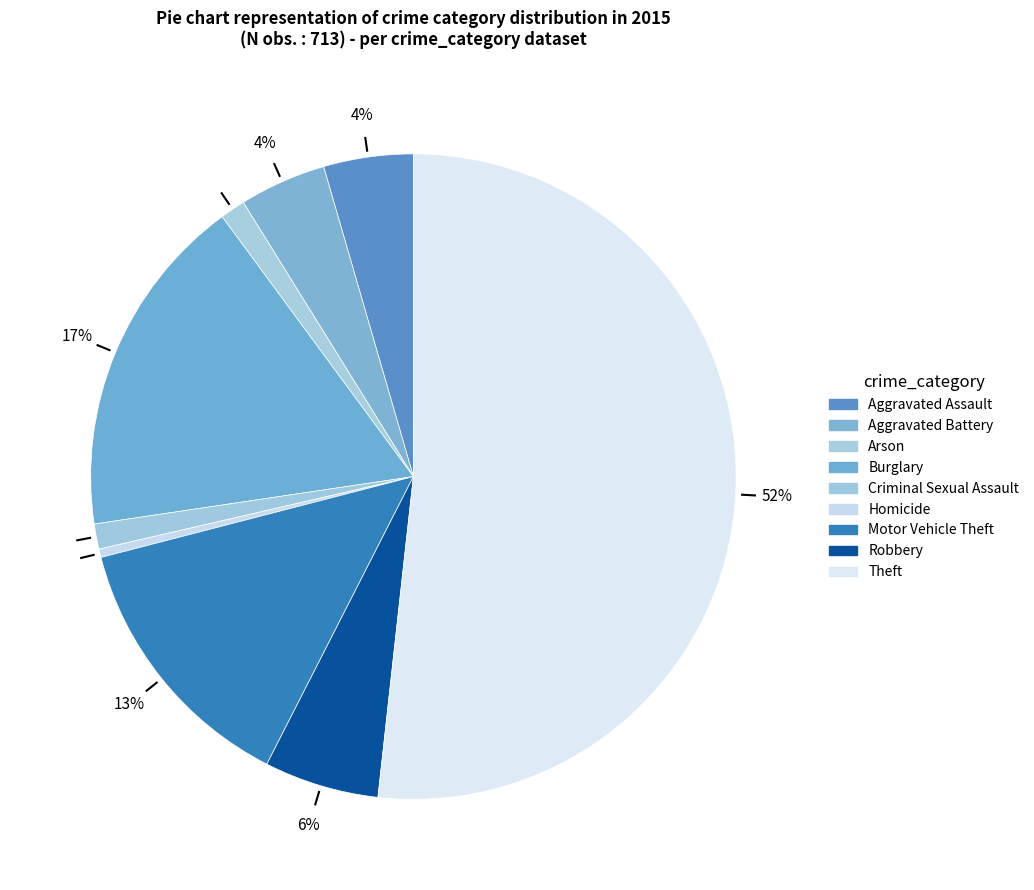

What is the majority slice?

Theft